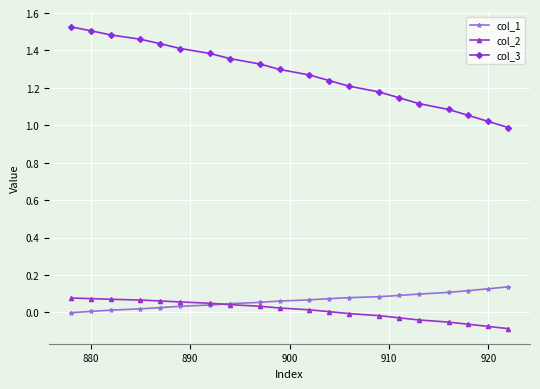

Which series has the widest spread of values?

col_3